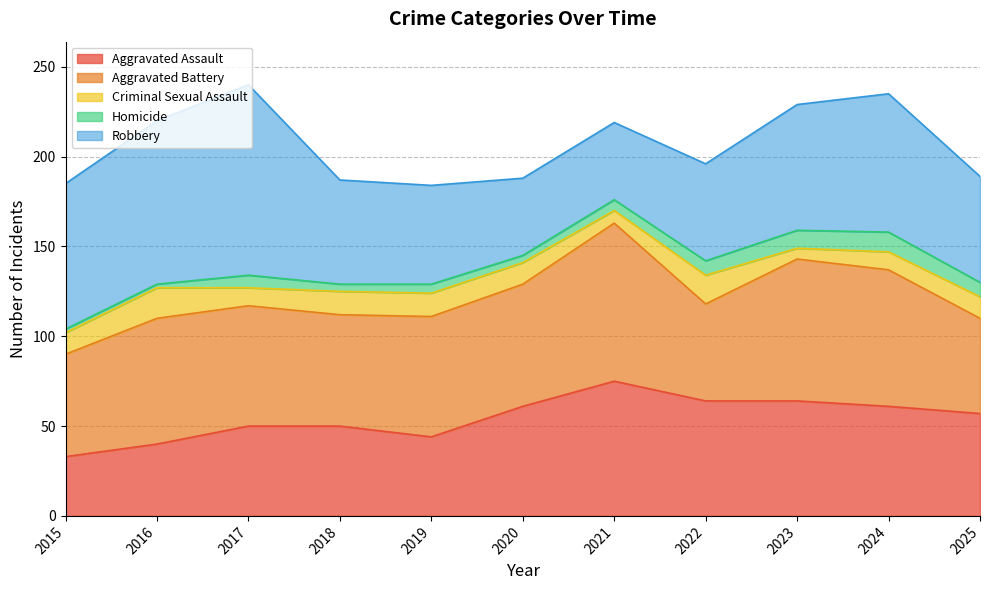

True or false: Aggravated Assault has more than 1 points higher than both neighbors.

False